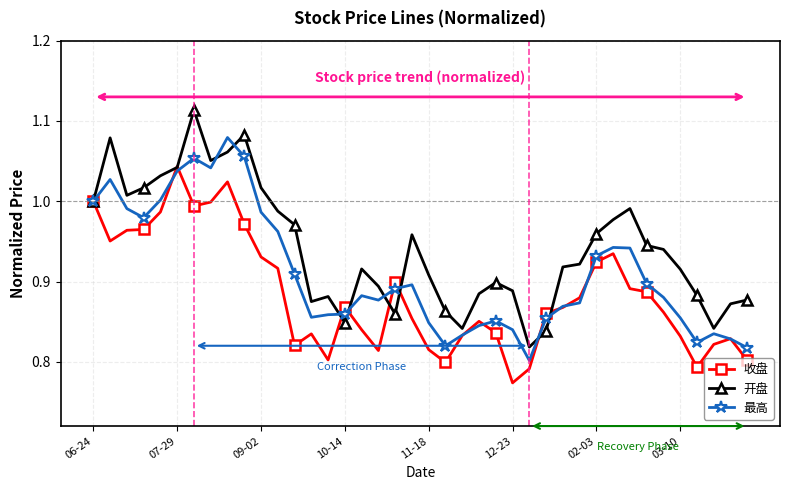

How many lines are shown in the chart?

3